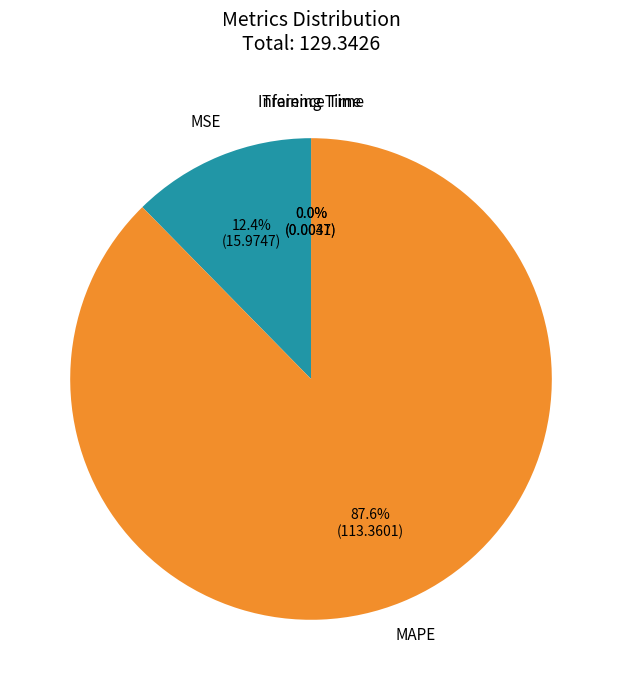

Is there a majority slice in this chart?

Yes